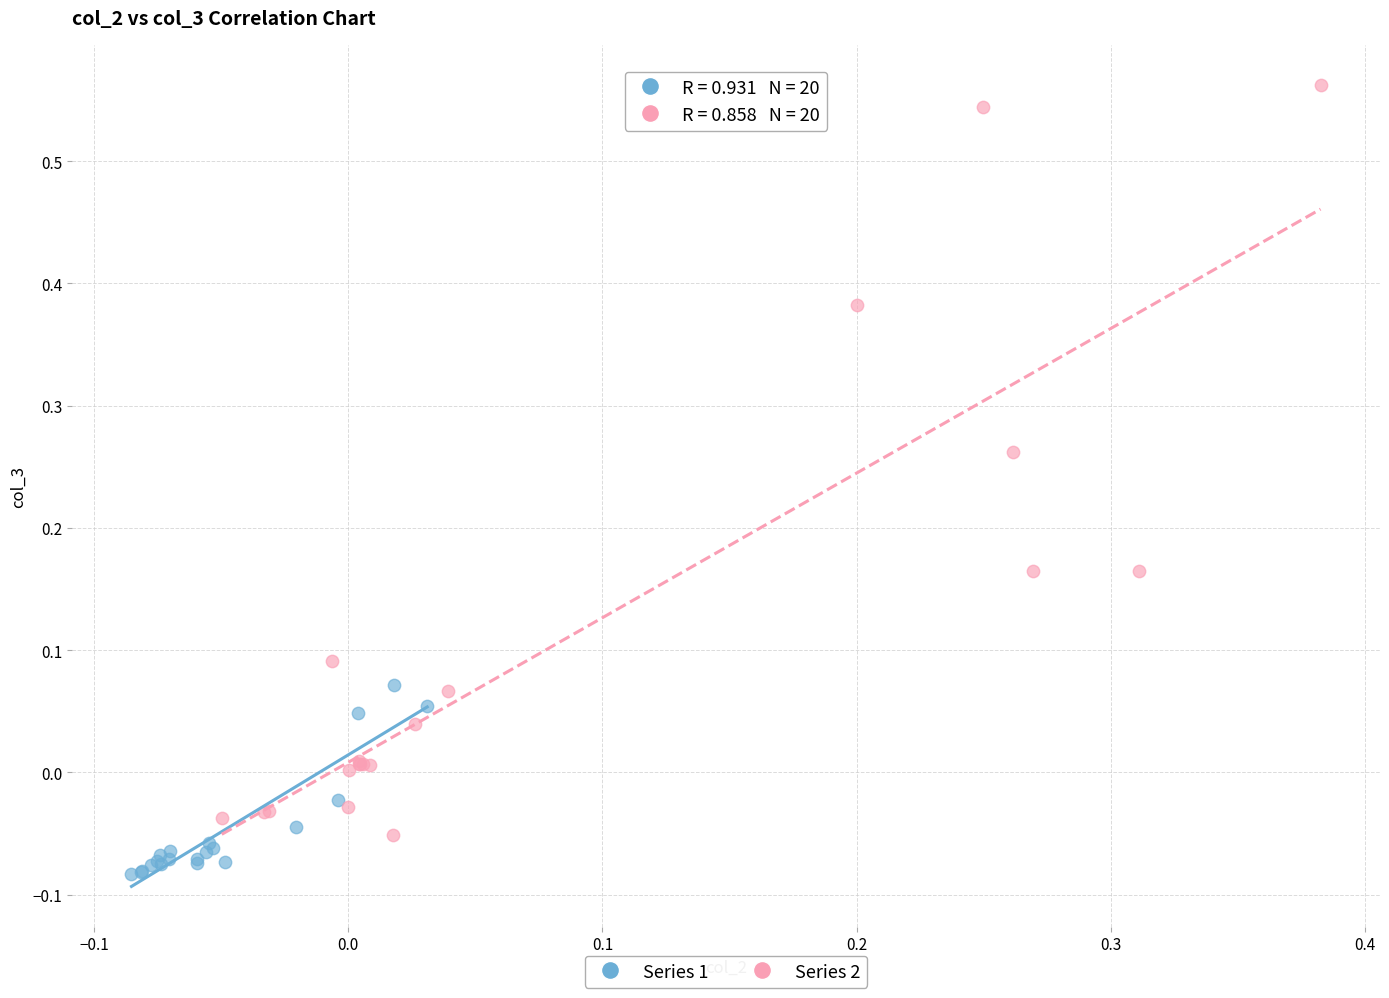

Which series reaches the minimum Y coordinate?

Series 1